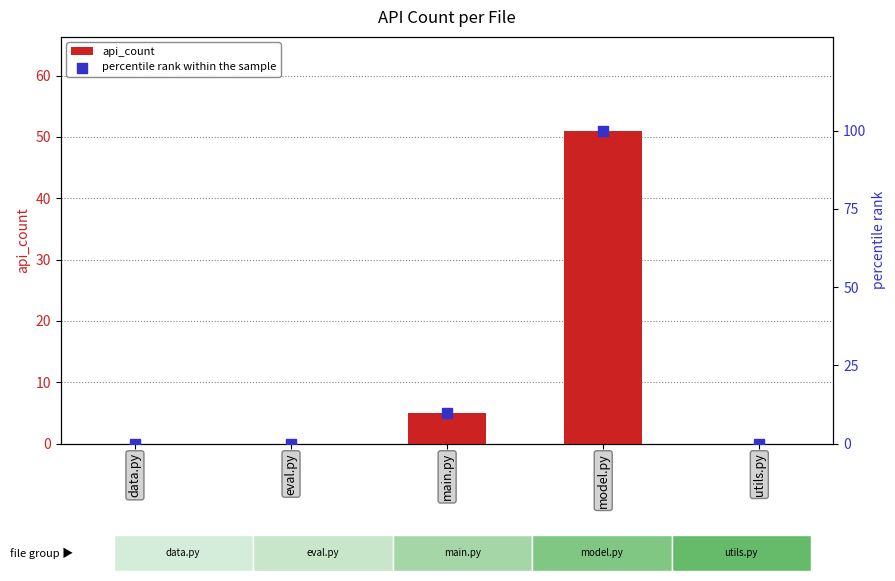

Which series reaches the minimum Y coordinate?

api_count